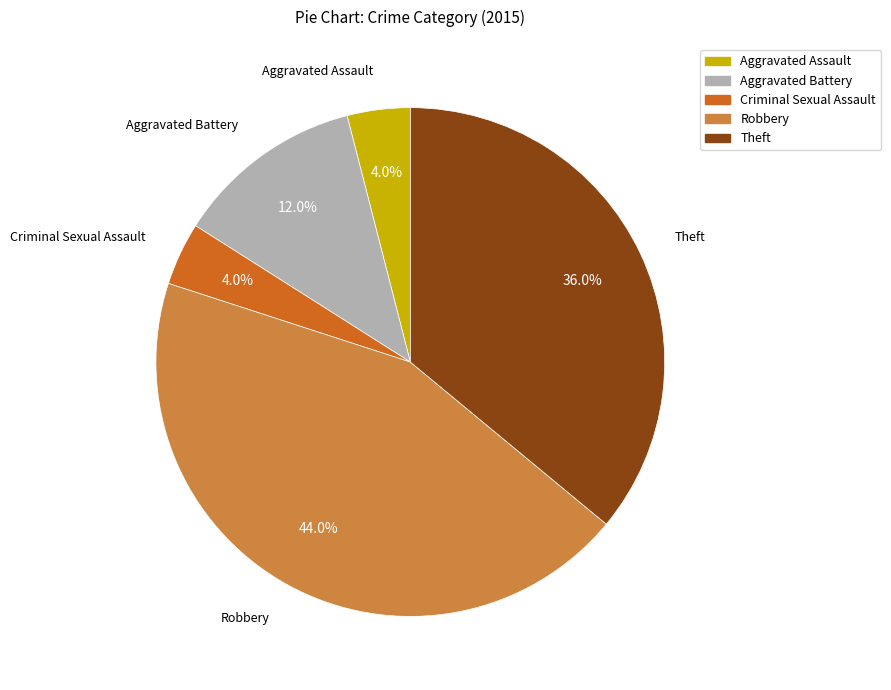

Do Criminal Sexual Assault and Aggravated Assault together represent more than half of the pie?

No